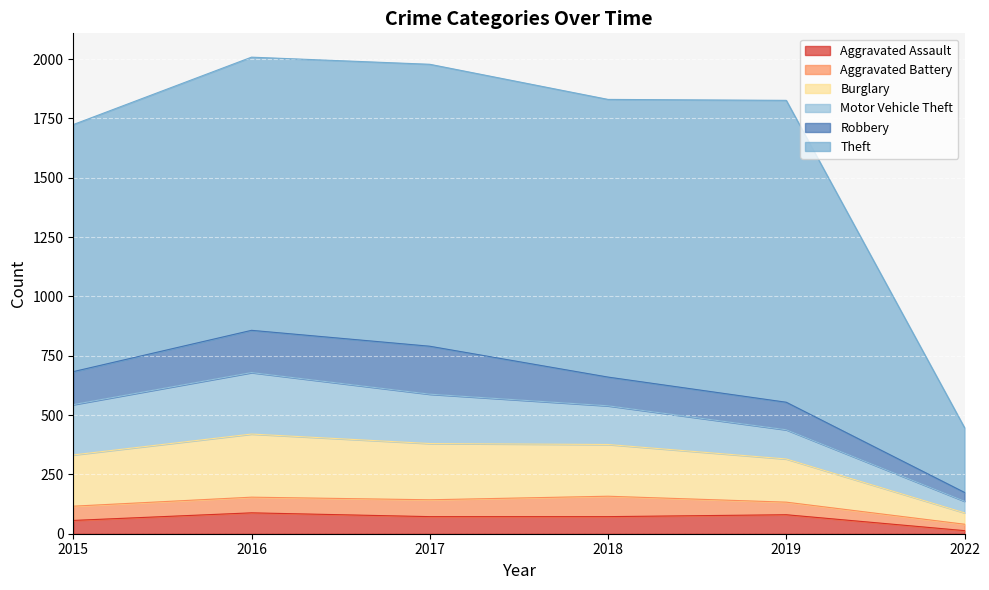

Which series changed the most between 2016 and 2022?

Theft